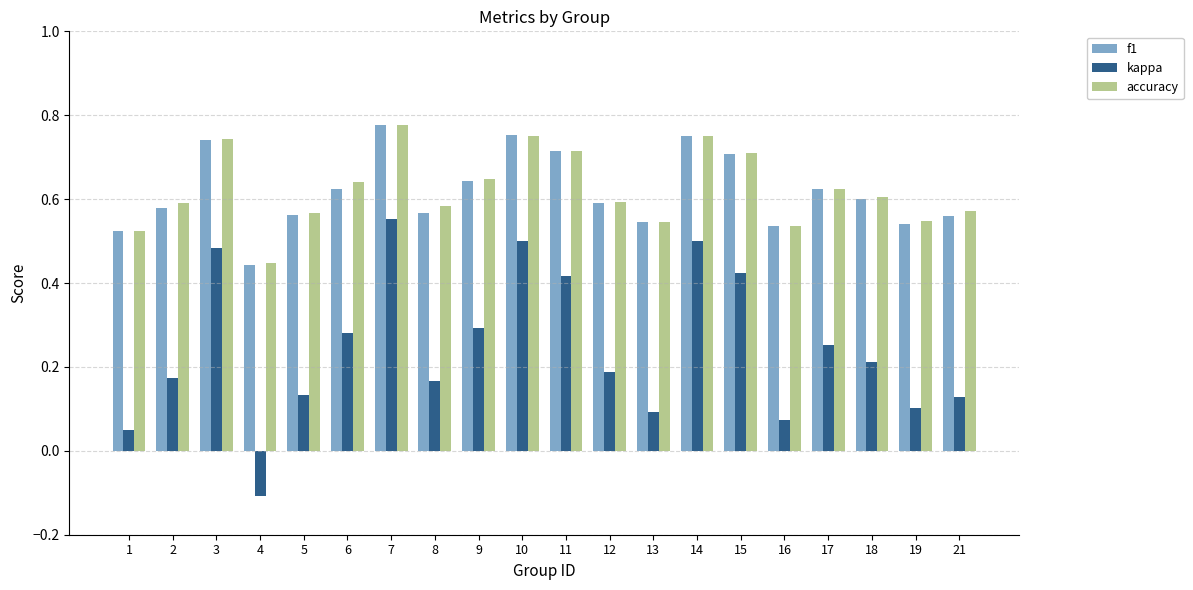

Which category has the lowest value in the f1 series?

4